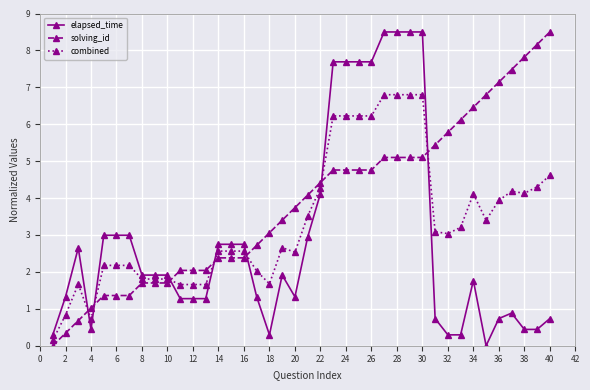

What is the value of the combined point at the 29th from the left?

6.8